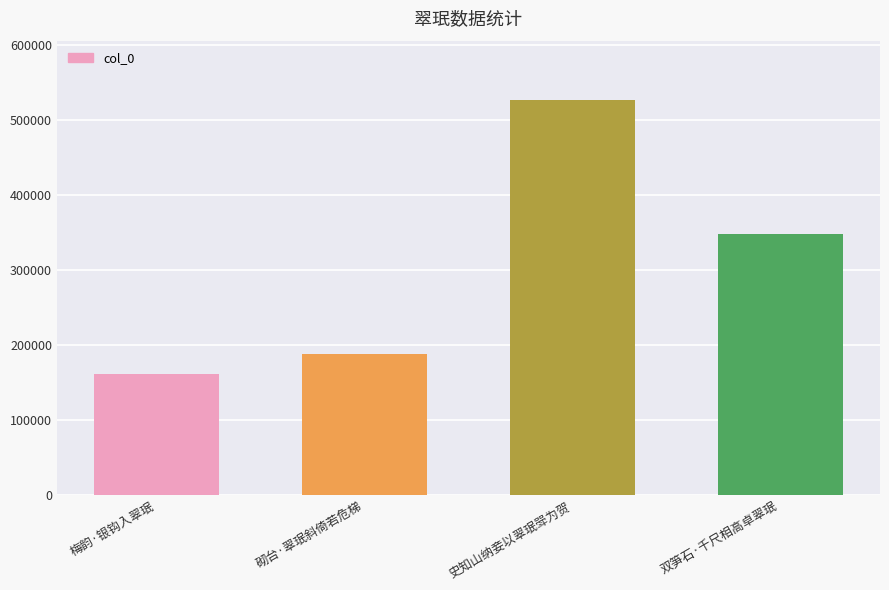

Are the bars grouped side by side (vs. stacked)?

No